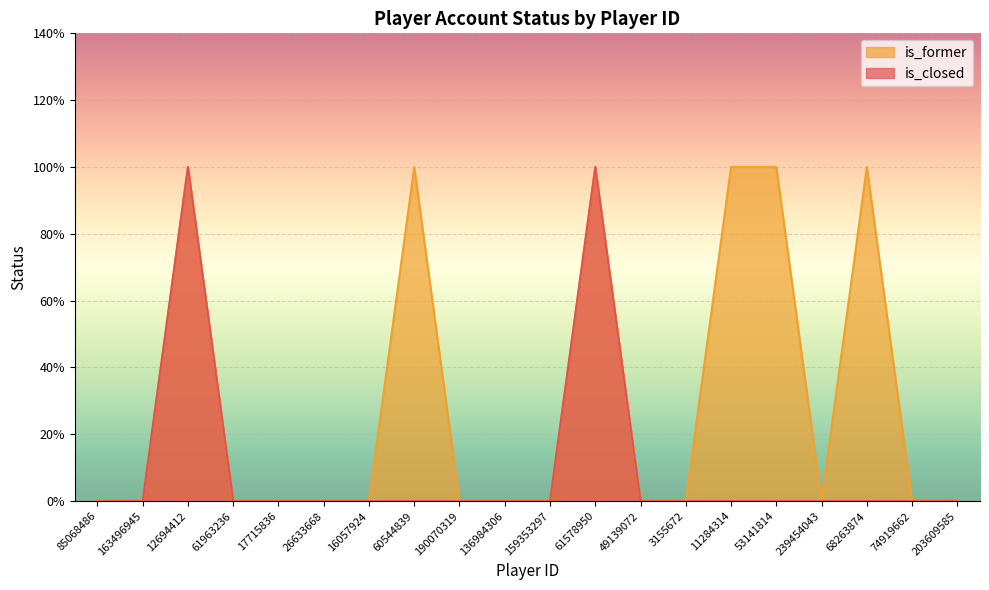

What are all the series names shown in the legend?

is_former, is_closed